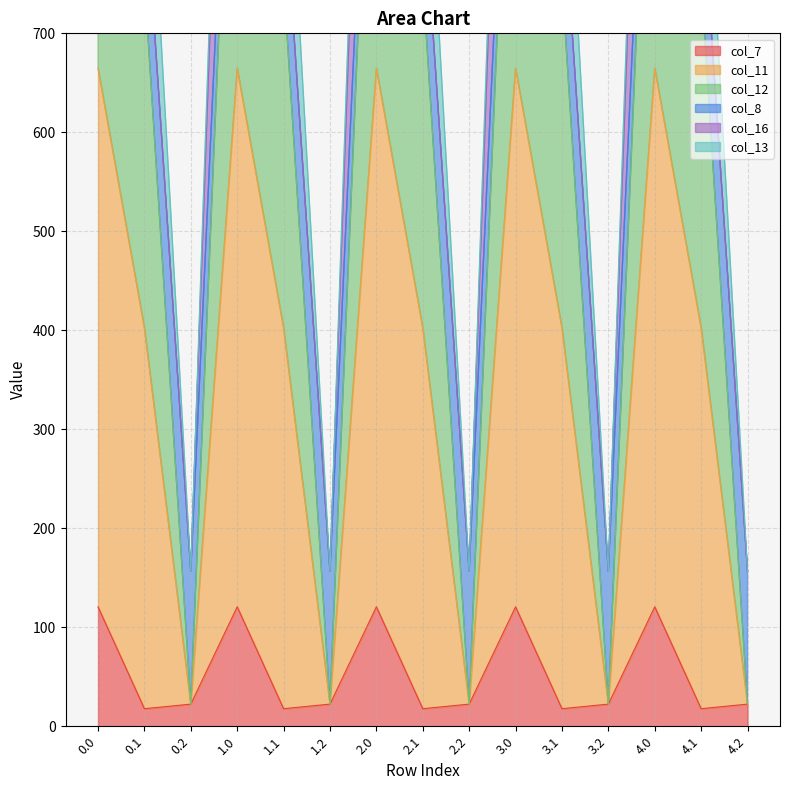

At 4.0, list the series in order from largest to smallest.

col_11, col_12, col_7